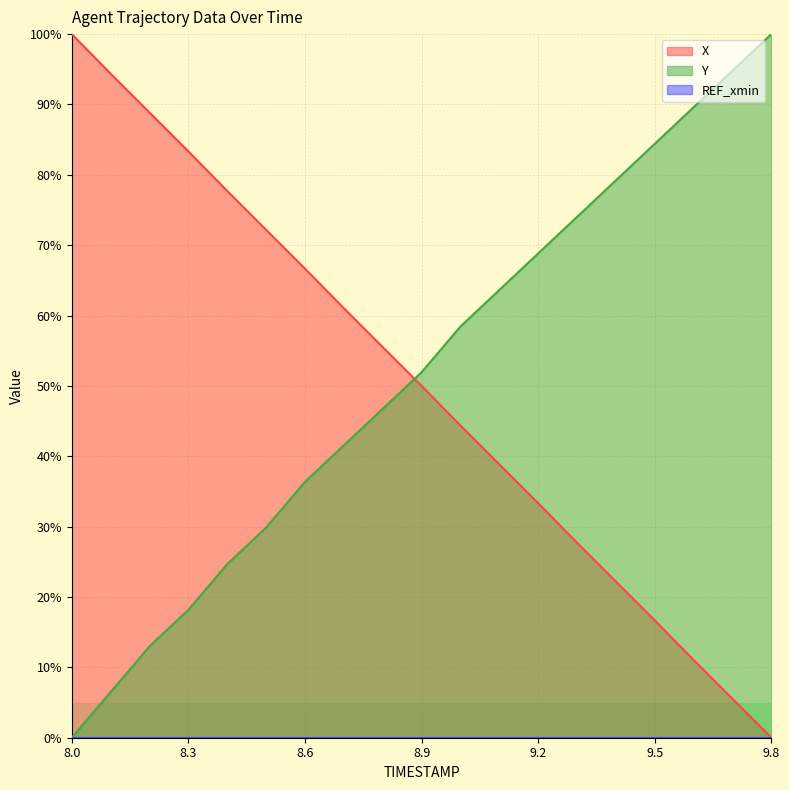

Which series has the largest total across all categories?

Y